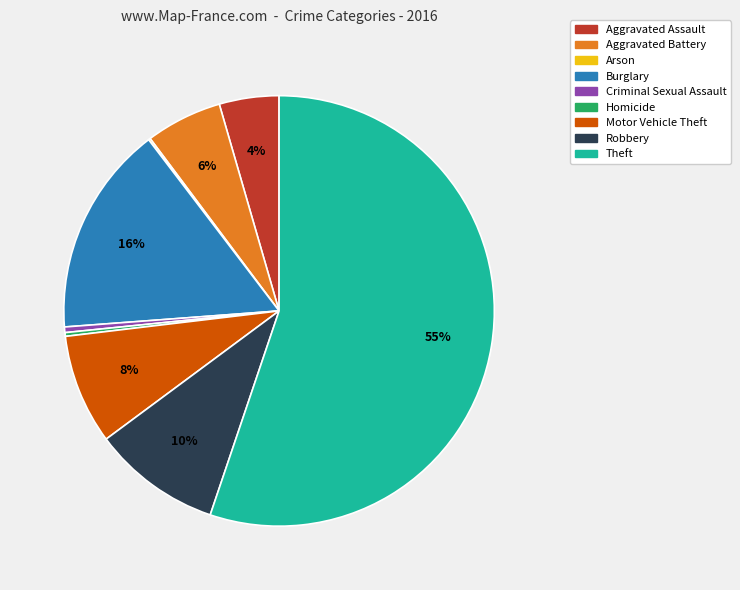

Is it true that Motor Vehicle Theft is 18% of the pie?

False